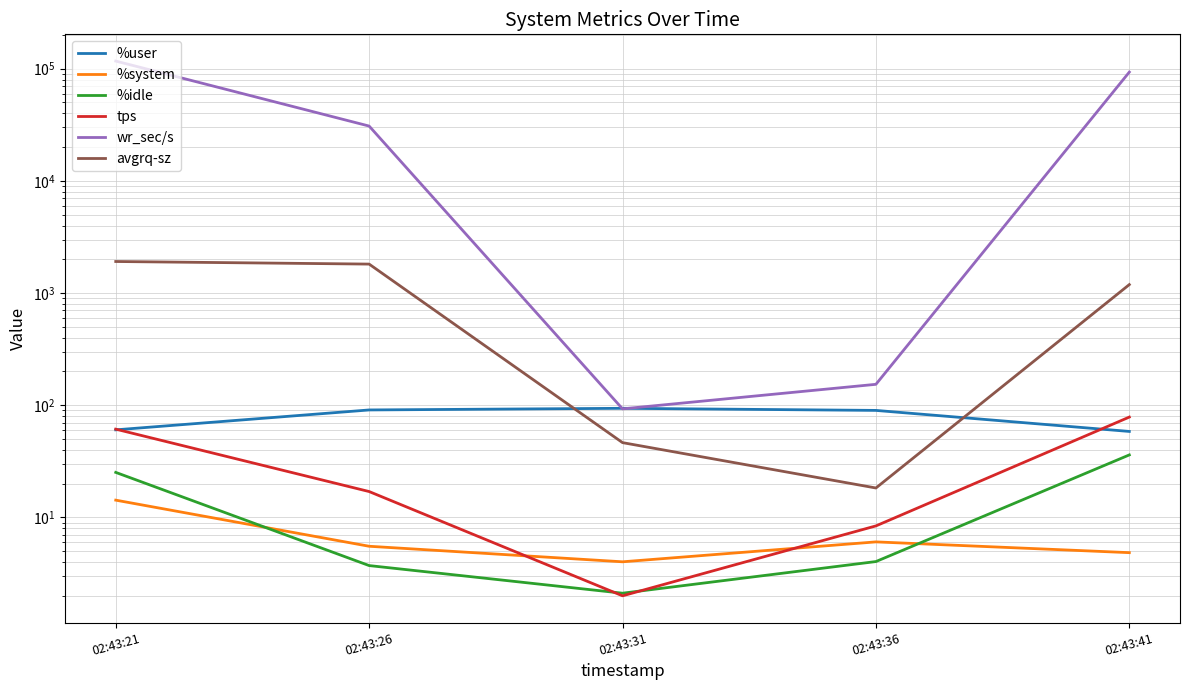

What is the difference between the %system values at 02:43:36 and 02:43:41?

1.2